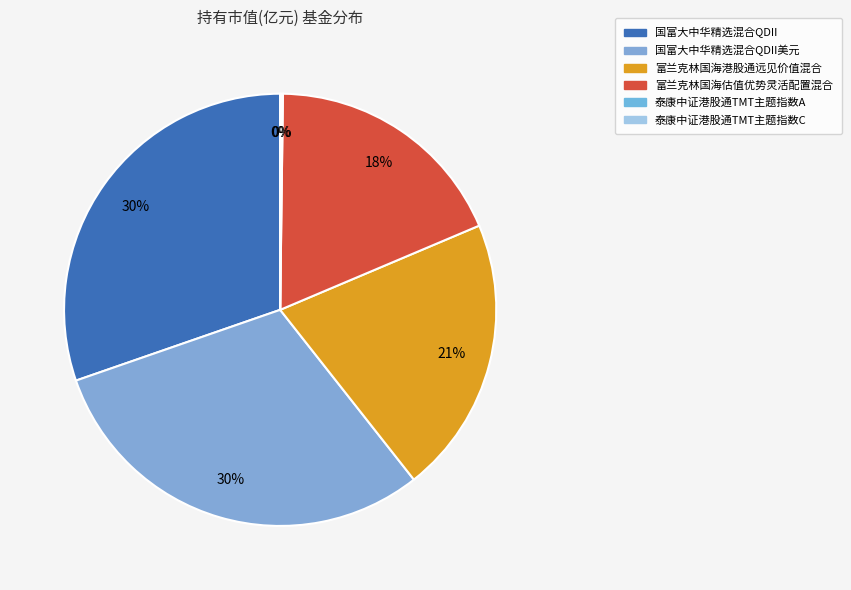

Rank the categories by value from highest to lowest.

国富大中华精选混合QDII, 国富大中华精选混合QDII美元, 富兰克林国海港股通远见价值混合, 富兰克林国海估值优势灵活配置混合, 泰康中证港股通TMT主题指数A, 泰康中证港股通TMT主题指数C